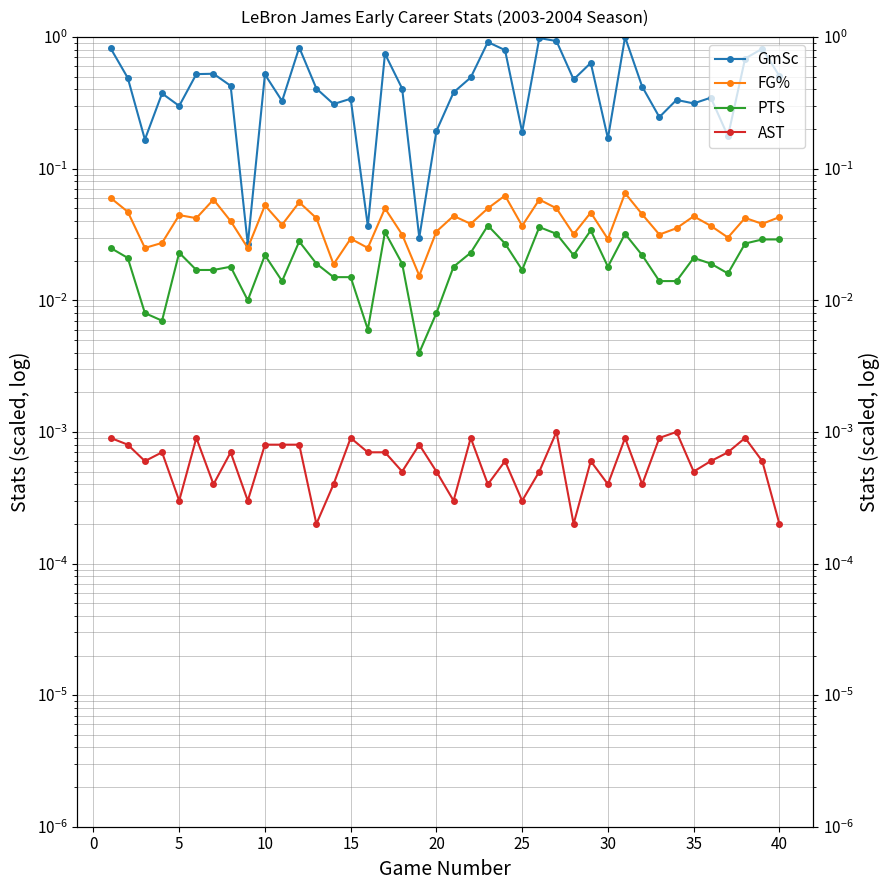

Reading right to left, list all the values displayed in this chart.

GmSc: 0.5	0.8	0.7	0.2	0.3	0.3	0.3	0.2	0.4	1.0	0.2	0.6	0.5	0.9	1.0	0.2	0.8	0.9	0.5	0.4	0.2	0.0	0.4	0.7	0.0	0.3	0.3	0.4	0.8	0.3	0.5	0.0	0.4	0.5	0.5	0.3	0.4	0.2	0.5	0.8
FG%: 0.0	0.0	0.0	0.0	0.0	0.0	0.0	0.0	0.0	0.1	0.0	0.0	0.0	0.1	0.1	0.0	0.1	0.1	0.0	0.0	0.0	0.0	0.0	0.1	0.0	0.0	0.0	0.0	0.1	0.0	0.1	0.0	0.0	0.1	0.0	0.0	0.0	0.0	0.0	0.1
PTS: 0.0	0.0	0.0	0.0	0.0	0.0	0.0	0.0	0.0	0.0	0.0	0.0	0.0	0.0	0.0	0.0	0.0	0.0	0.0	0.0	0.0	0.0	0.0	0.0	0.0	0.0	0.0	0.0	0.0	0.0	0.0	0.0	0.0	0.0	0.0	0.0	0.0	0.0	0.0	0.0
AST: 0.0	0.0	0.0	0.0	0.0	0.0	0.0	0.0	0.0	0.0	0.0	0.0	0.0	0.0	0.0	0.0	0.0	0.0	0.0	0.0	0.0	0.0	0.0	0.0	0.0	0.0	0.0	0.0	0.0	0.0	0.0	0.0	0.0	0.0	0.0	0.0	0.0	0.0	0.0	0.0